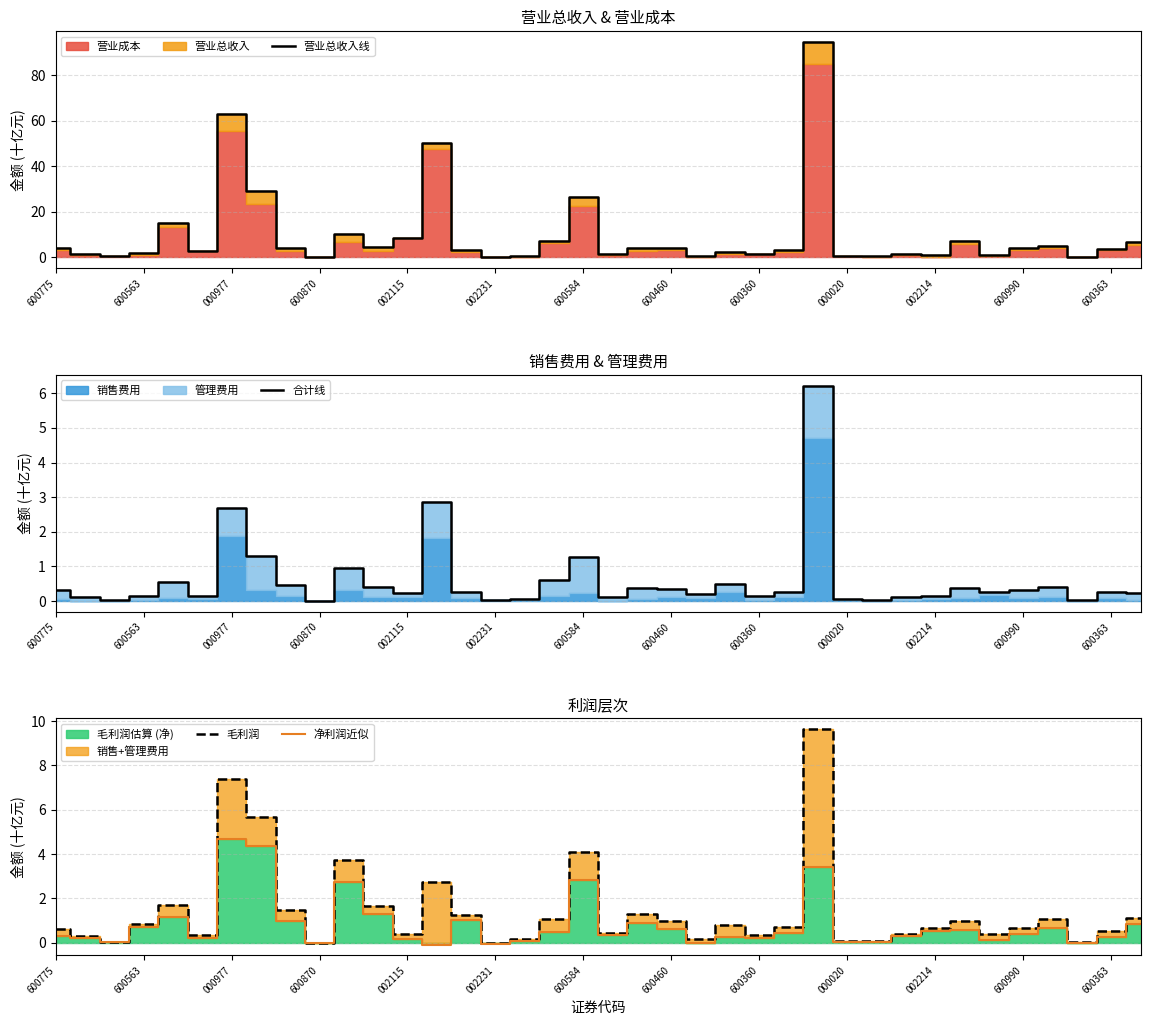

List the series in order of their peak value, highest first.

营业总收入线, 毛利润, 合计线, 净利润近似